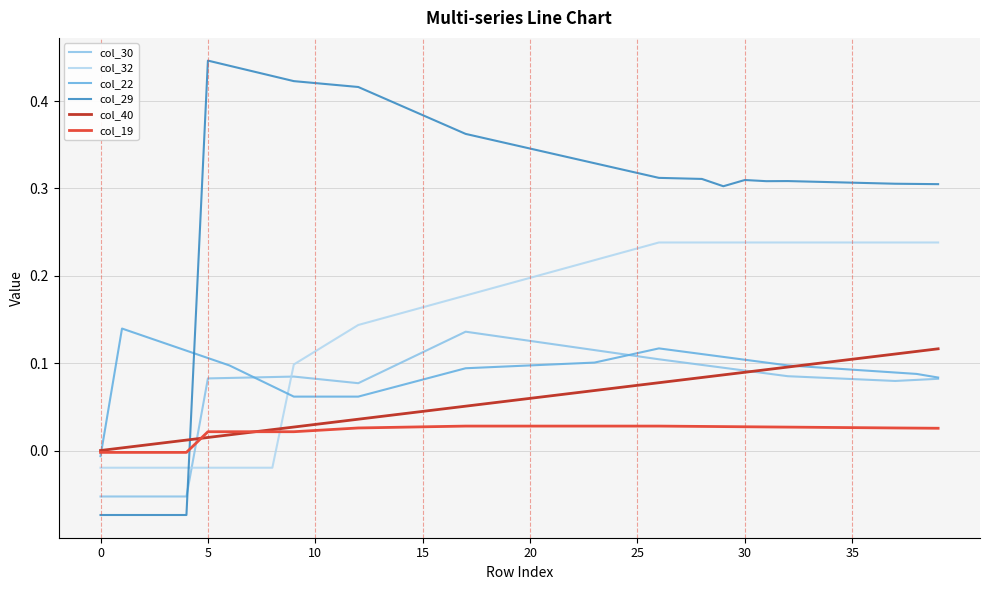

Which series has the largest range (max minus min)?

col_29